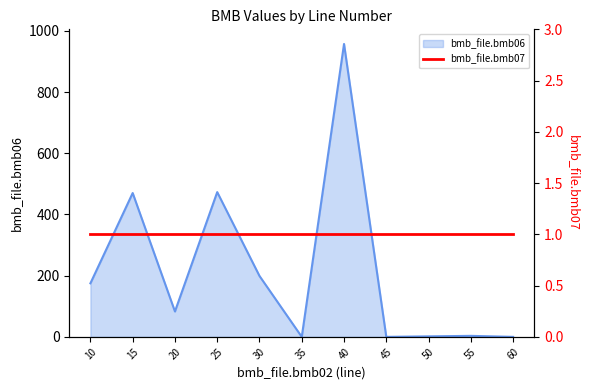

True or false: the data shows 175.0 at 10.

True